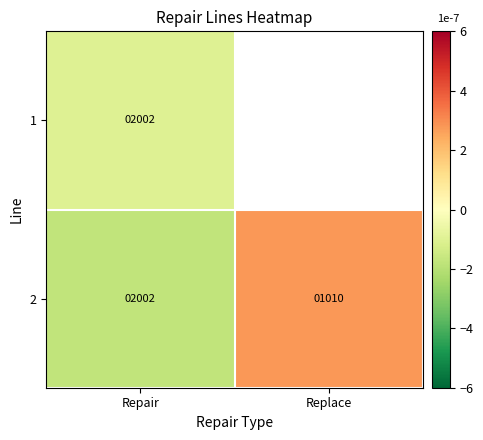

List the labels in order of 2 value, smallest first.

Replace, Repair